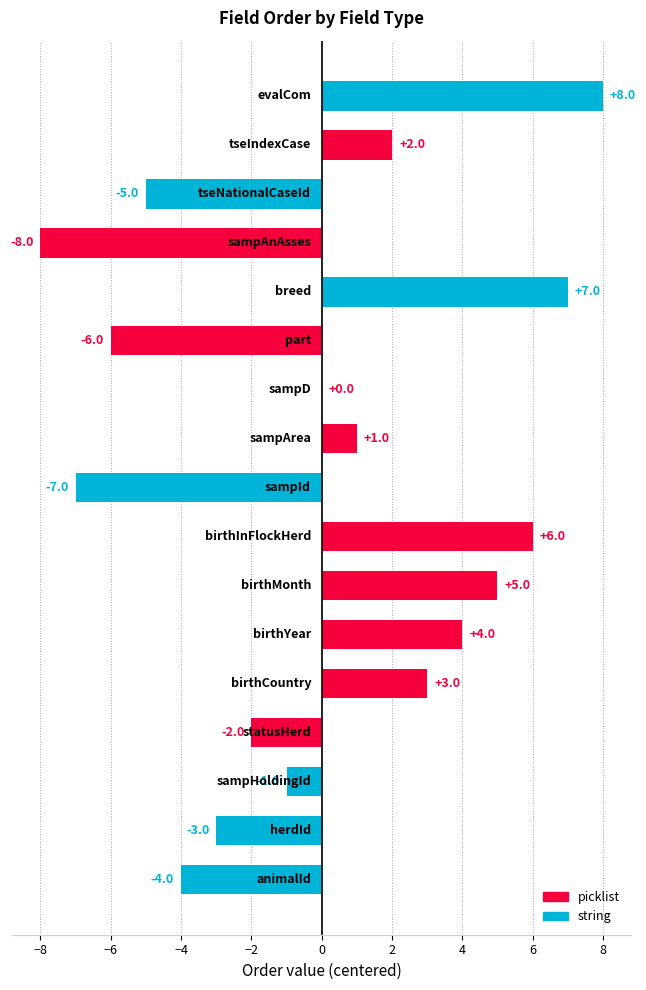

Are the bars grouped side by side (vs. stacked)?

No